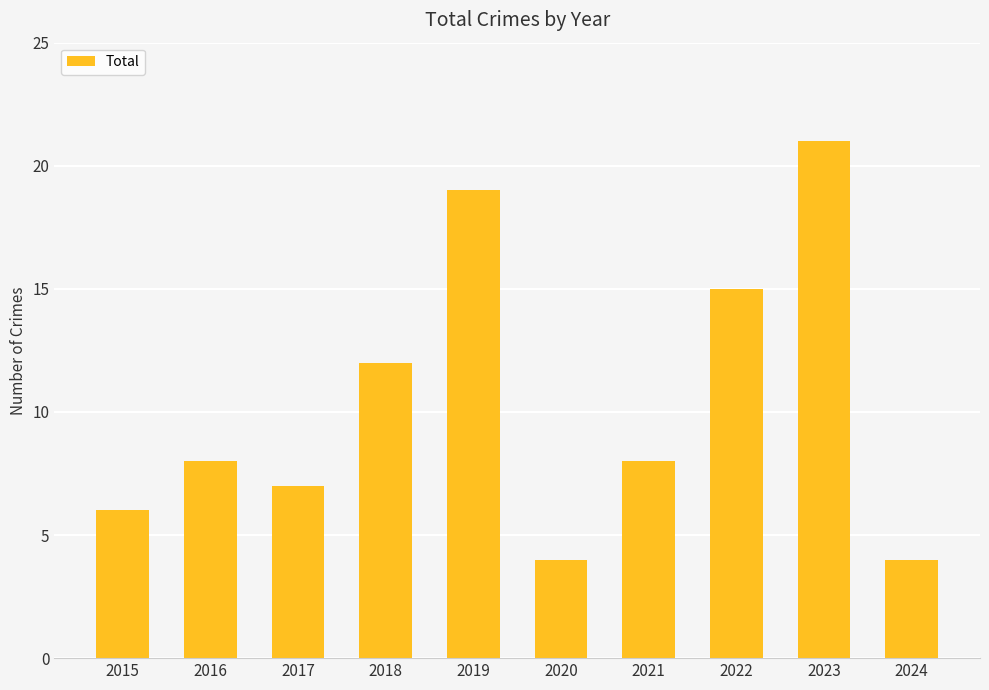

What is the change in value from 2017 to 2019?

+12